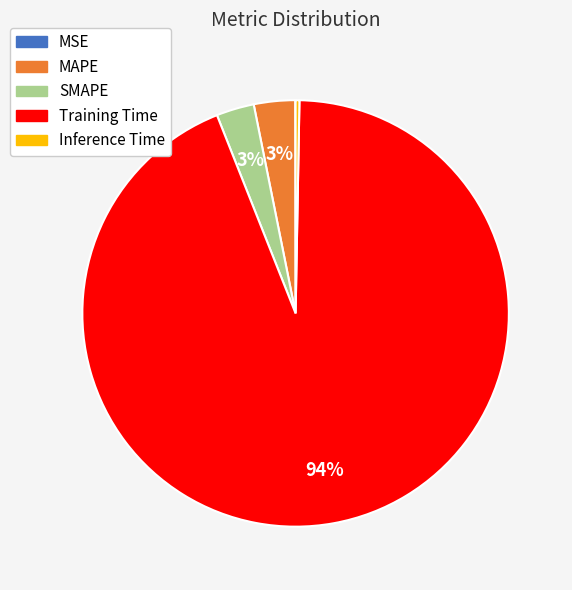

Is it true that Inference Time is 12% of the pie?

False